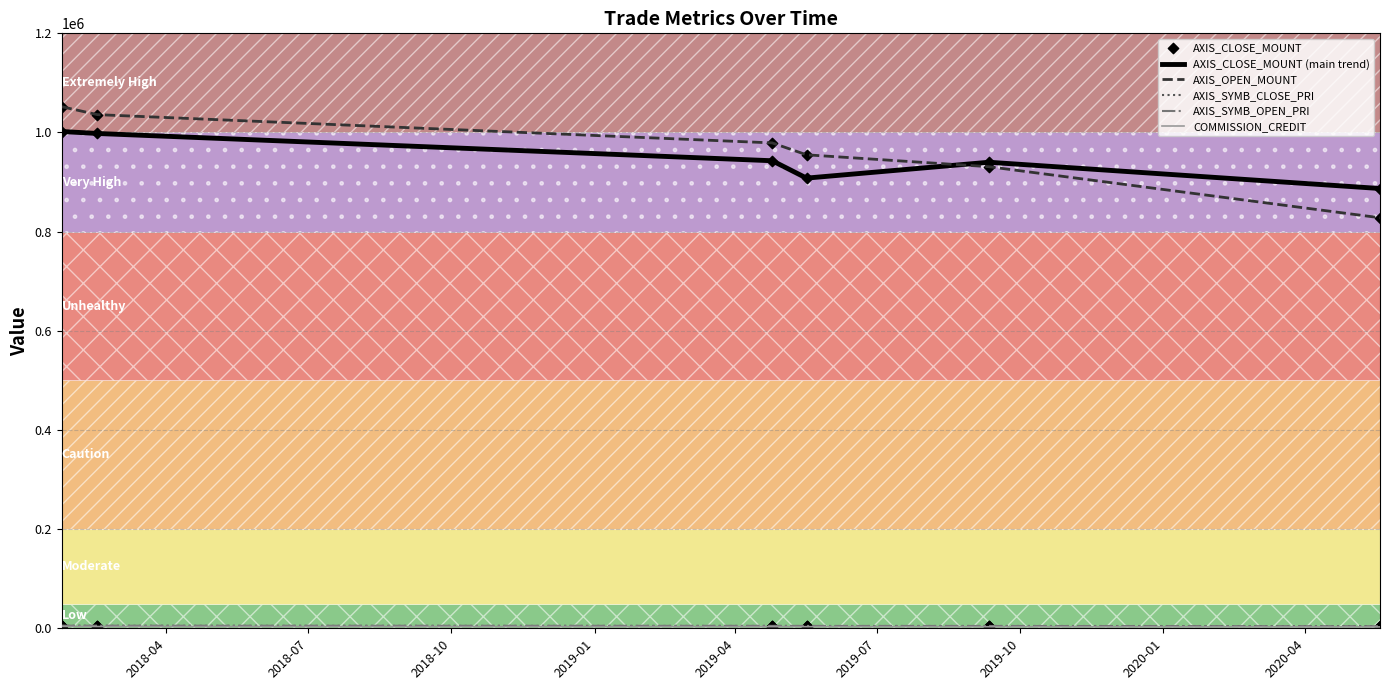

Which series has the largest total across all categories?

AXIS_OPEN_MOUNT